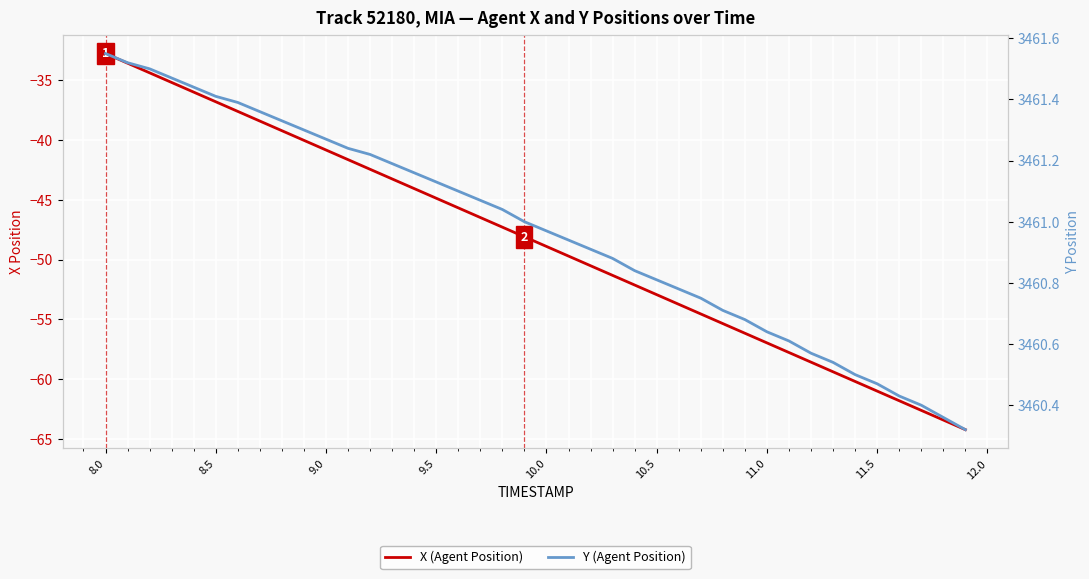

True or false: X (Agent Position) and Y (Agent Position) intersect in this chart.

False